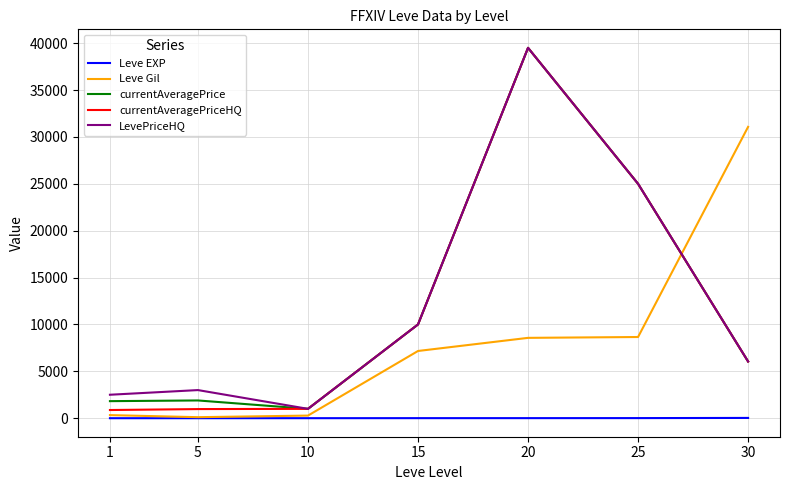

Which series ends up on top after the final intersection of LevePriceHQ and Leve Gil?

Leve Gil